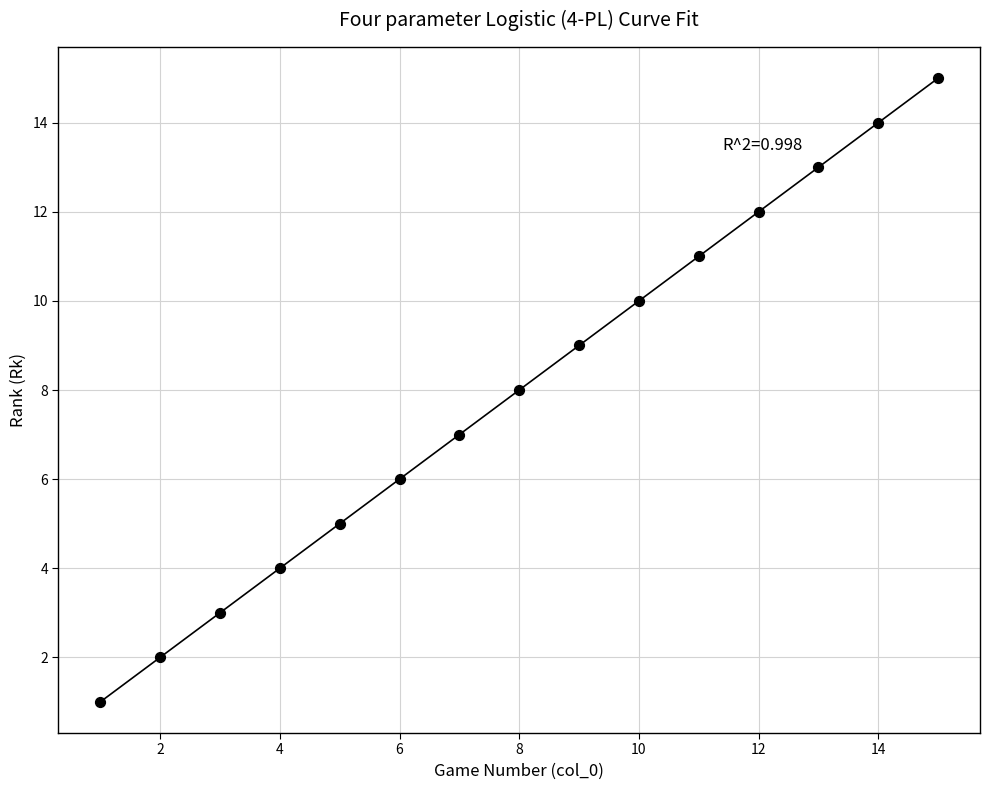

What is the range of Y values (max minus min)?

14